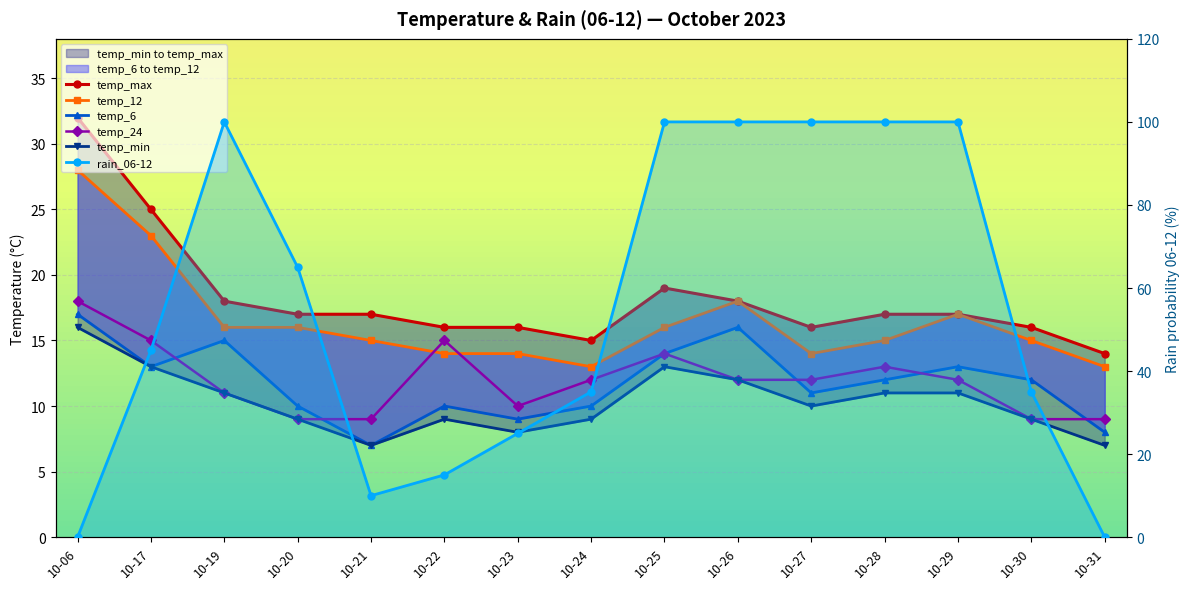

Reading left to right, extract all data points from this chart.

temp_max: 32	25	18	17	17	16	16	15	19	18	16	17	17	16	14
temp_12: 28	23	16	16	15	14	14	13	16	18	14	15	17	15	13
temp_6: 17	13	15	10	7	10	9	10	14	16	11	12	13	12	8
temp_24: 18	15	11	9	9	15	10	12	14	12	12	13	12	9	9
temp_min: 16	13	11	9	7	9	8	9	13	12	10	11	11	9	7
rain_06-12: 0	45	100	65	10	15	25	35	100	100	100	100	100	35	0